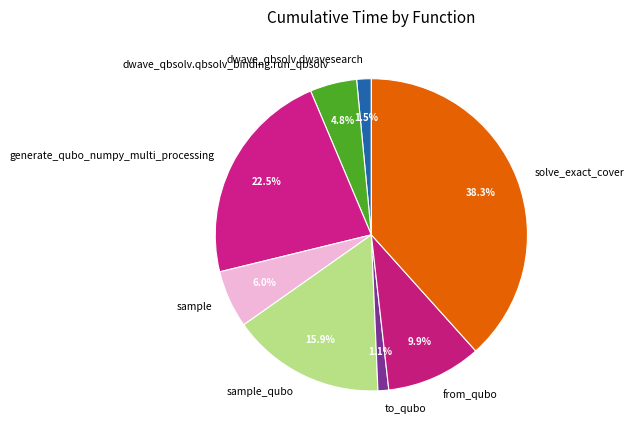

Which slice is the largest?

solve_exact_cover